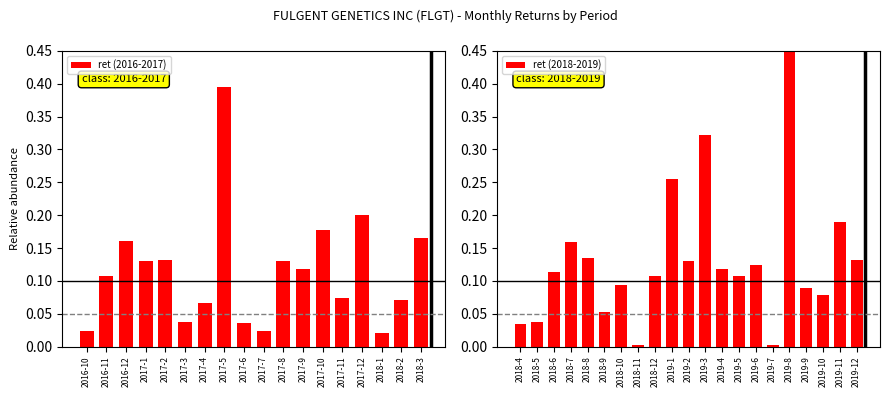

What is the greatest value displayed?

0.7